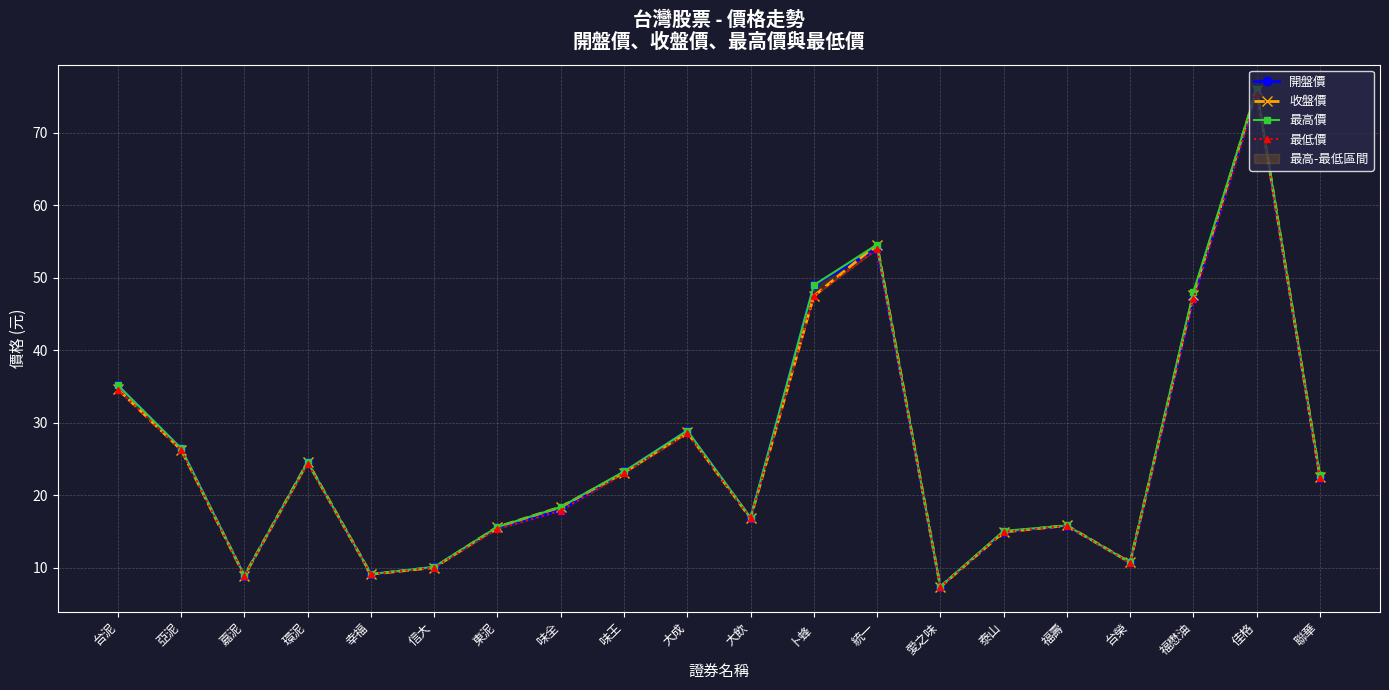

Read the 收盤價 value at 嘉泥.

8.9